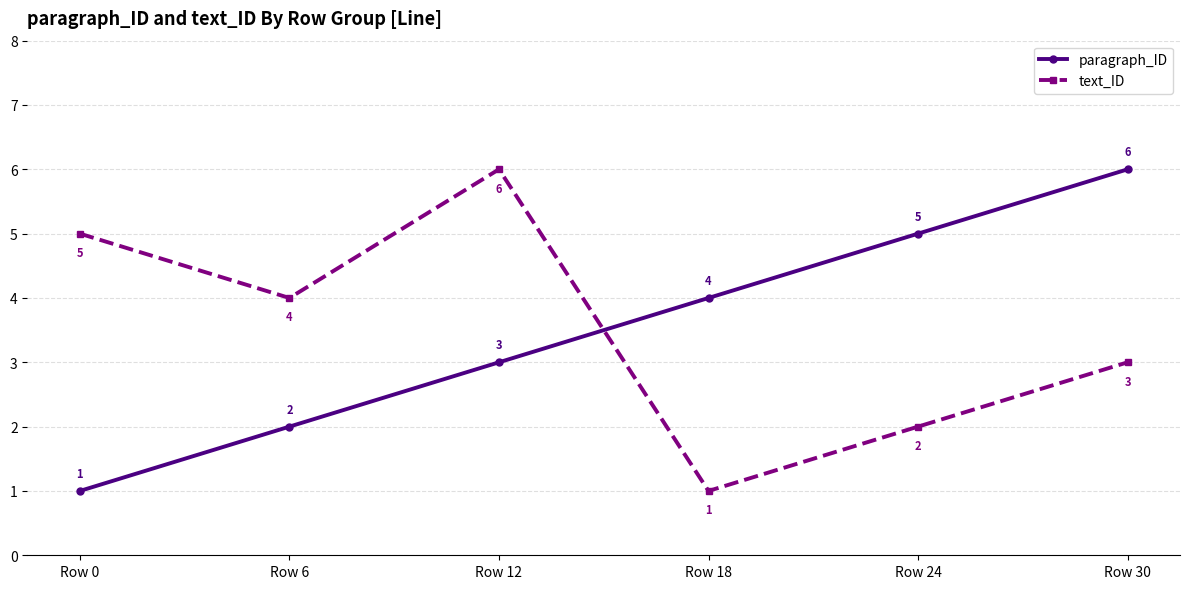

Does the chart display data point markers on the line(s)?

Yes